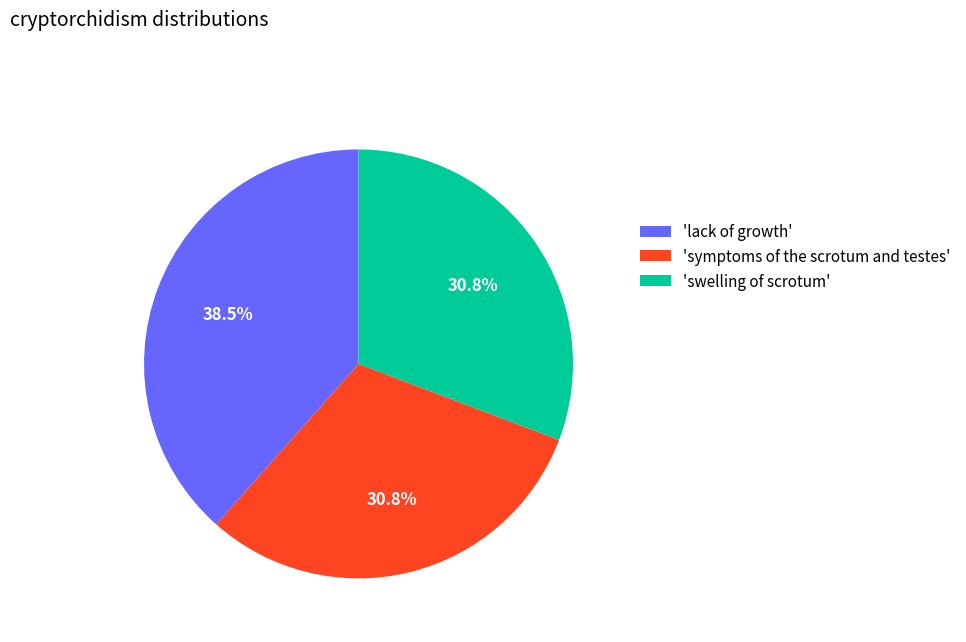

Do 'swelling of scrotum' and 'symptoms of the scrotum and testes' together represent more than half of the pie?

Yes